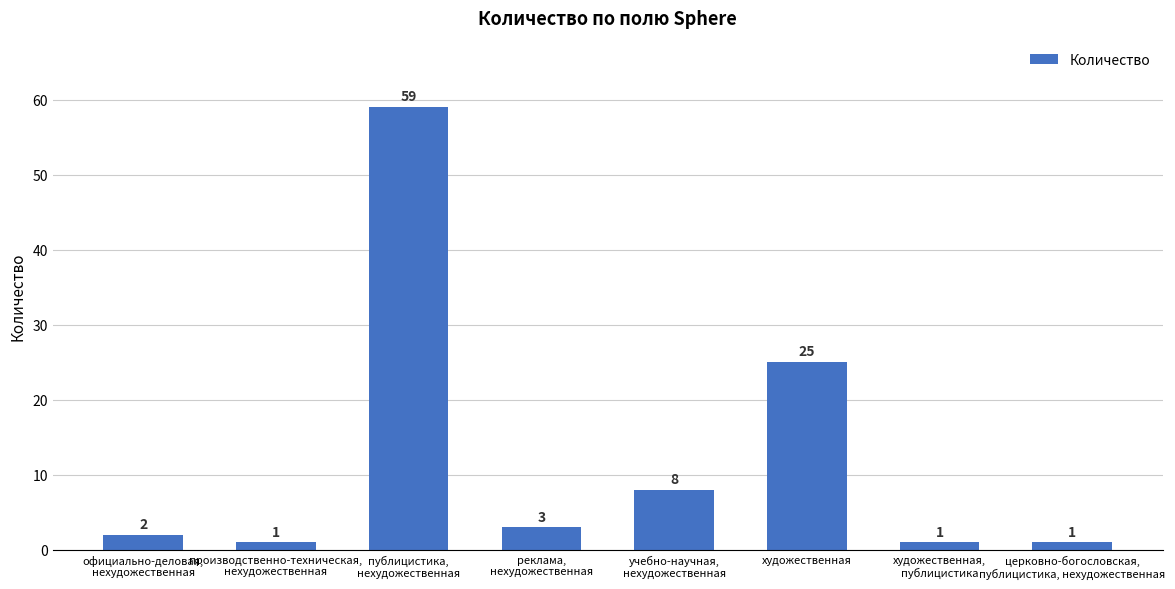

How many categories are shown in the chart?

8